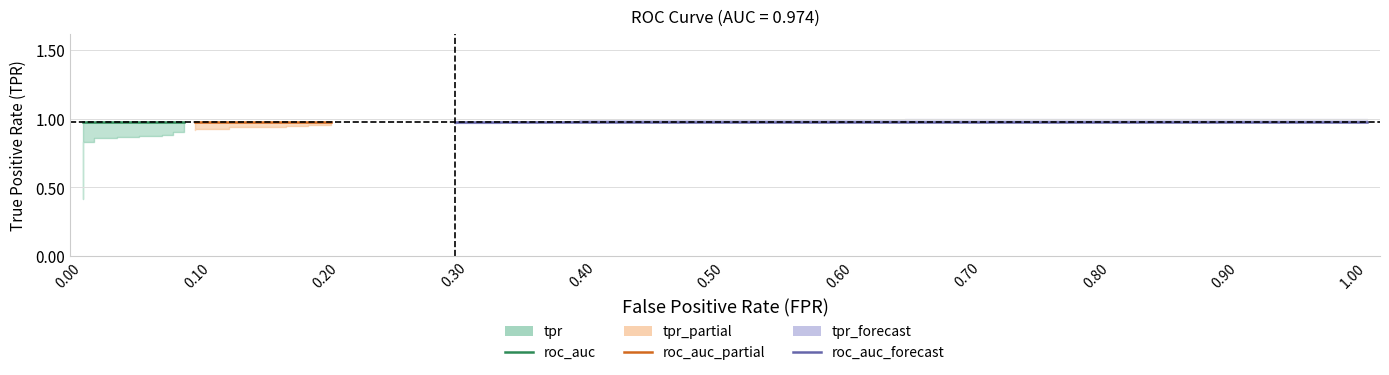

How many lines are shown in the chart?

2